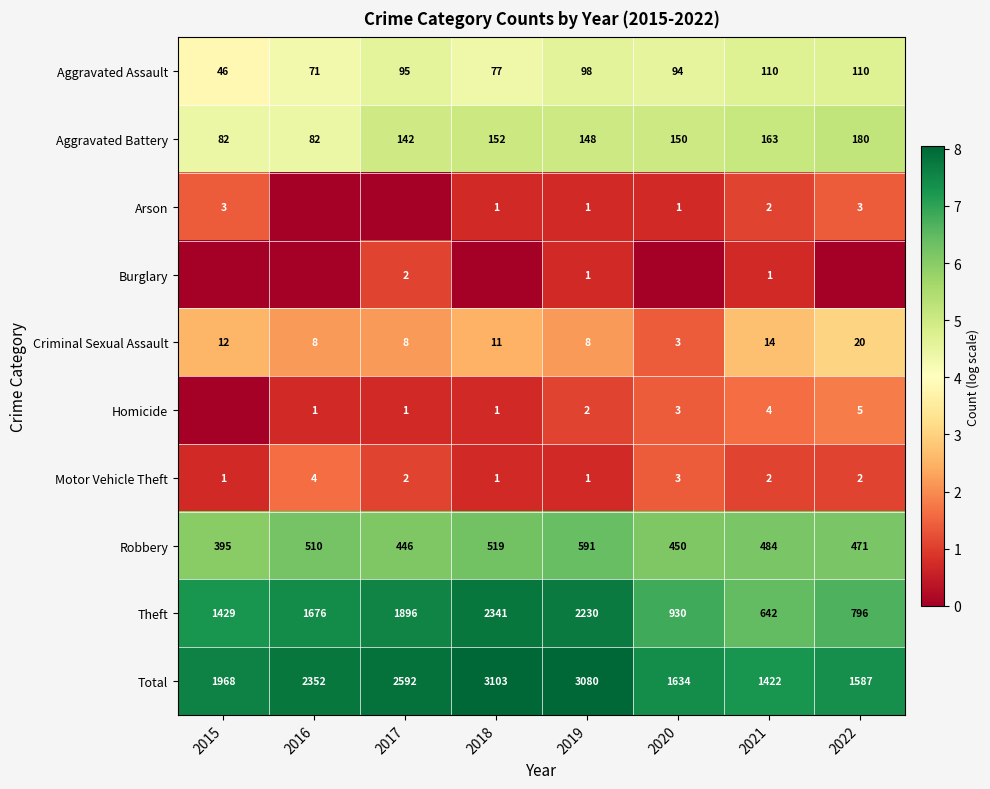

At how many categories does at least one series exceed 1?

8